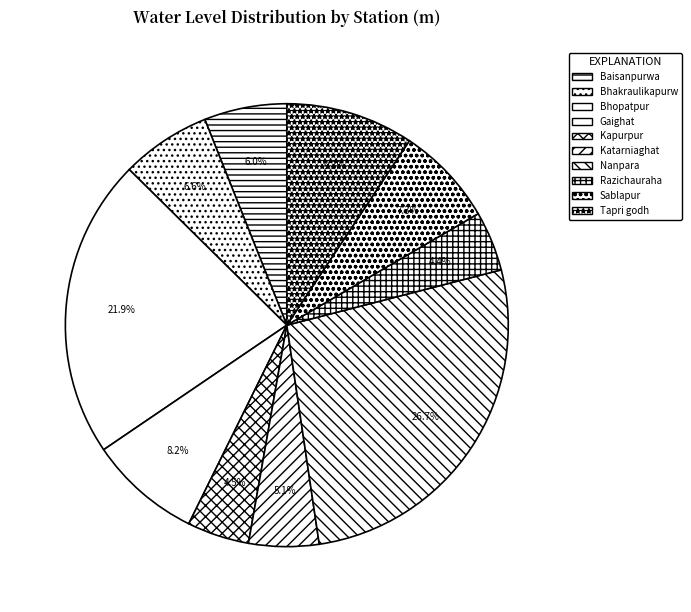

How many segments does this pie chart have?

10